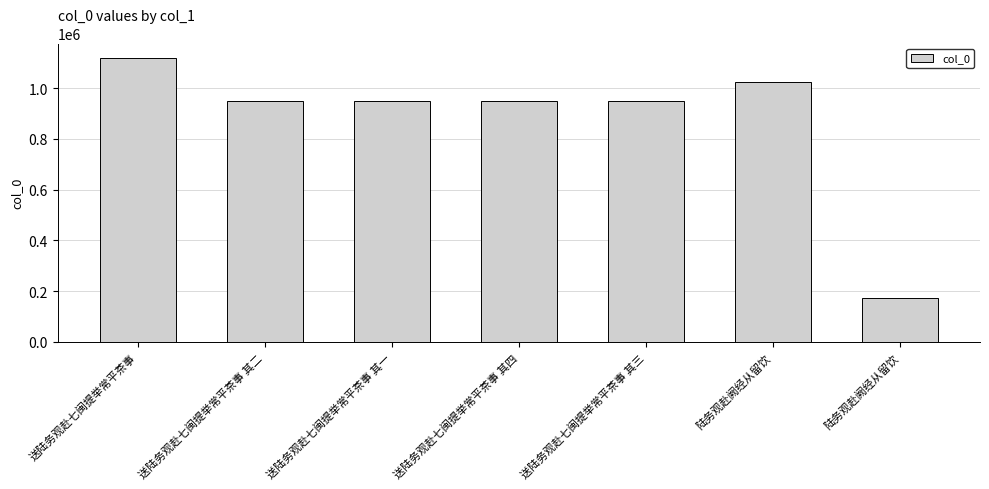

Does the chart contain any negative values?

No